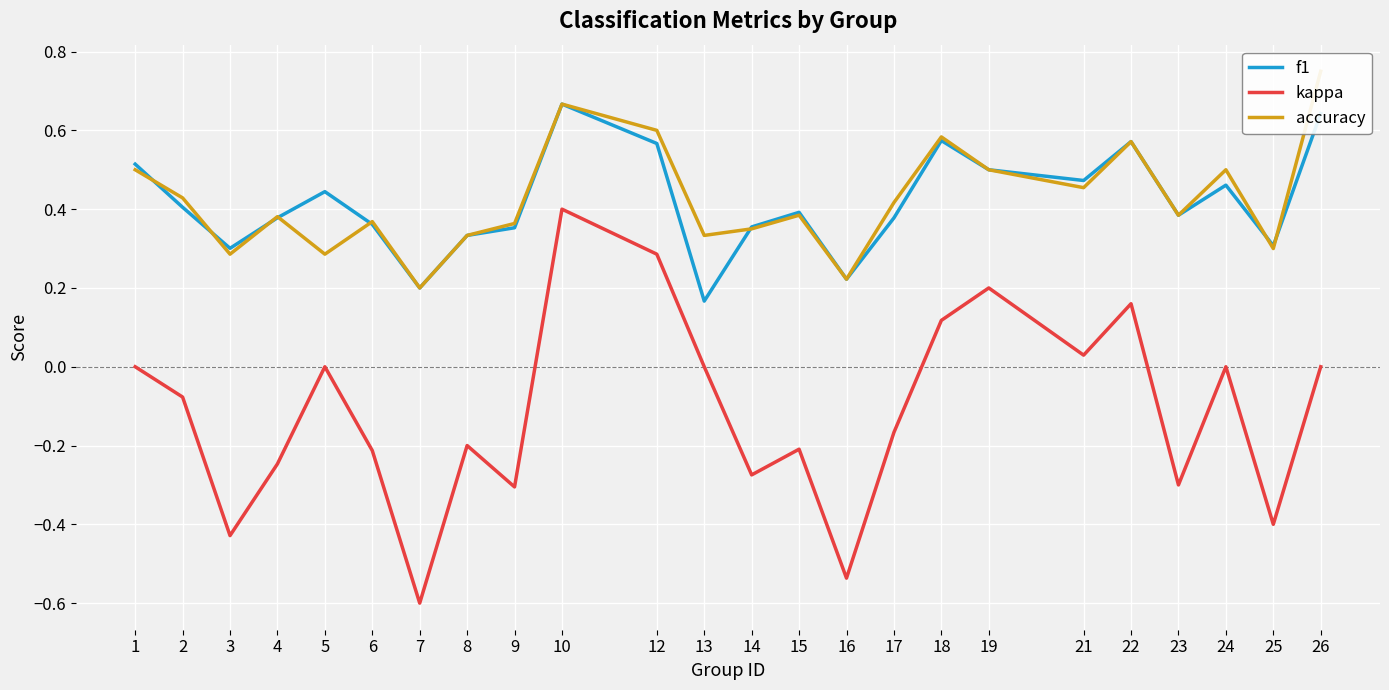

True or false: accuracy has a value of 0.6 at 4.

False